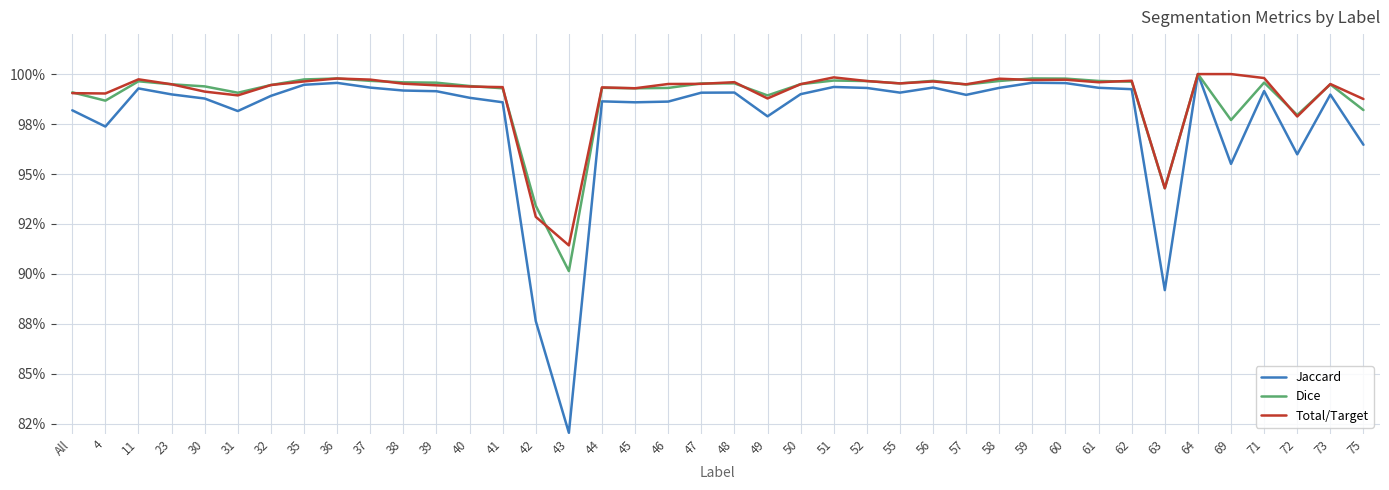

Which series has the largest range (max minus min)?

Jaccard